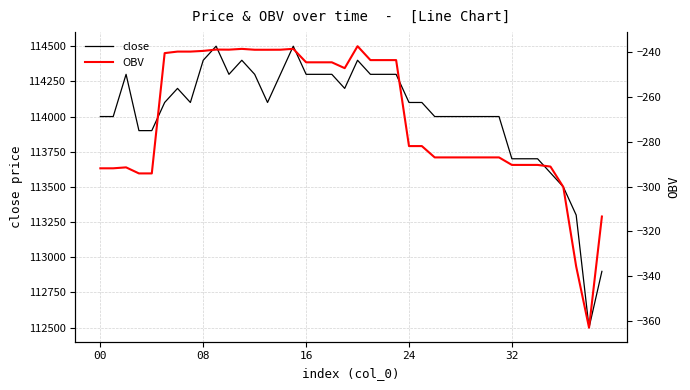

True or false: OBV and close intersect in this chart.

False